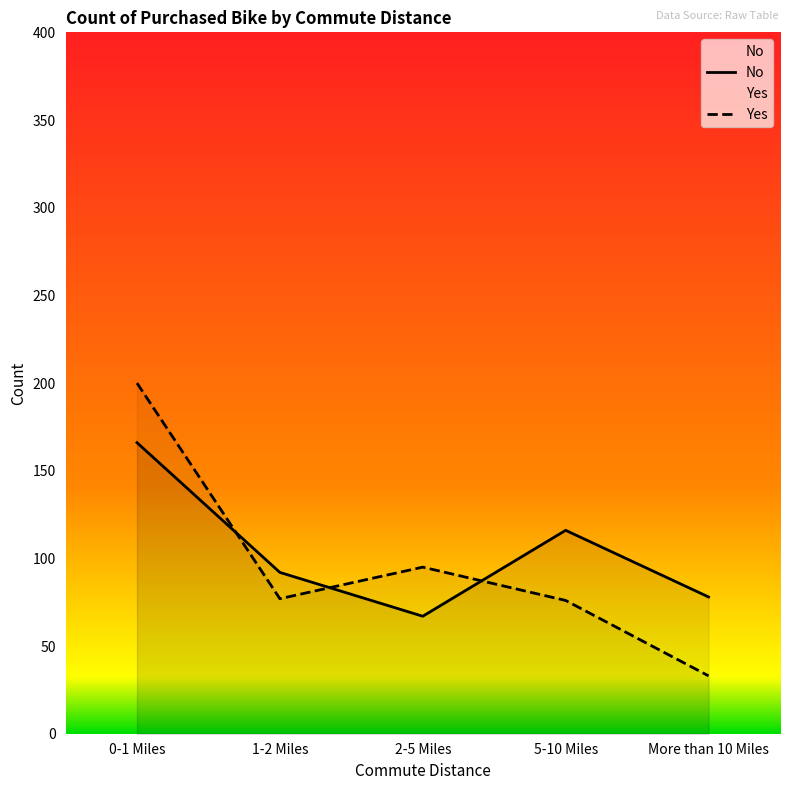

What is the label of the 4th point from the right?

1-2 Miles